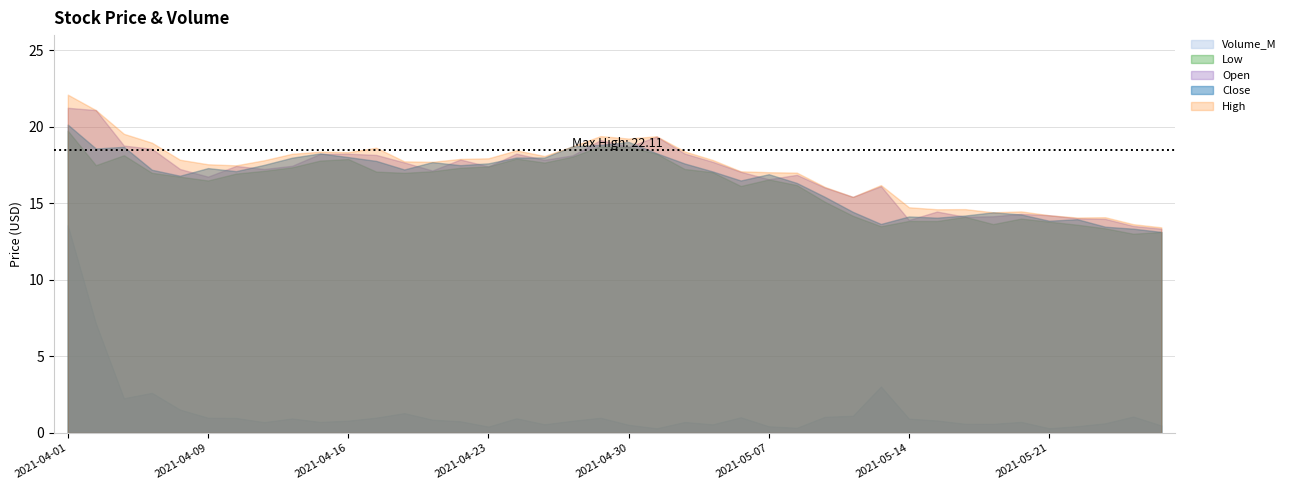

What position from the left is 2021-05-24?

37